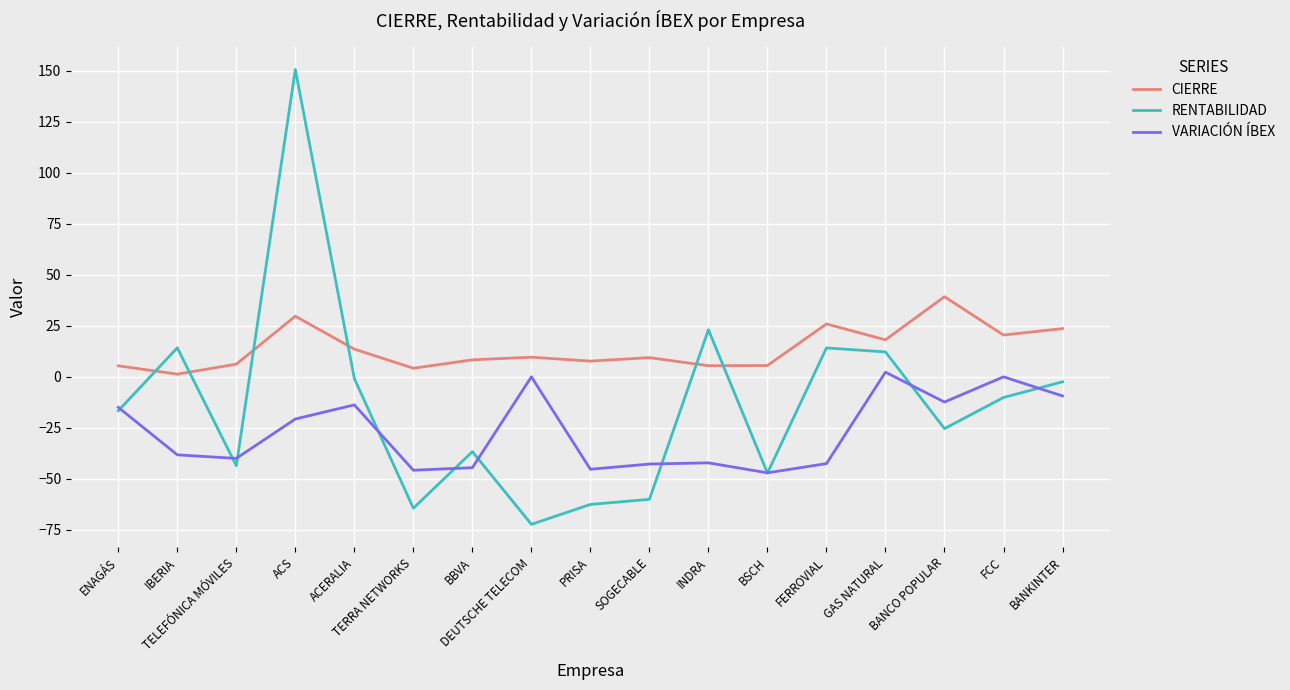

Which series changed the most between FERROVIAL and BANKINTER?

VARIACIÓN ÍBEX